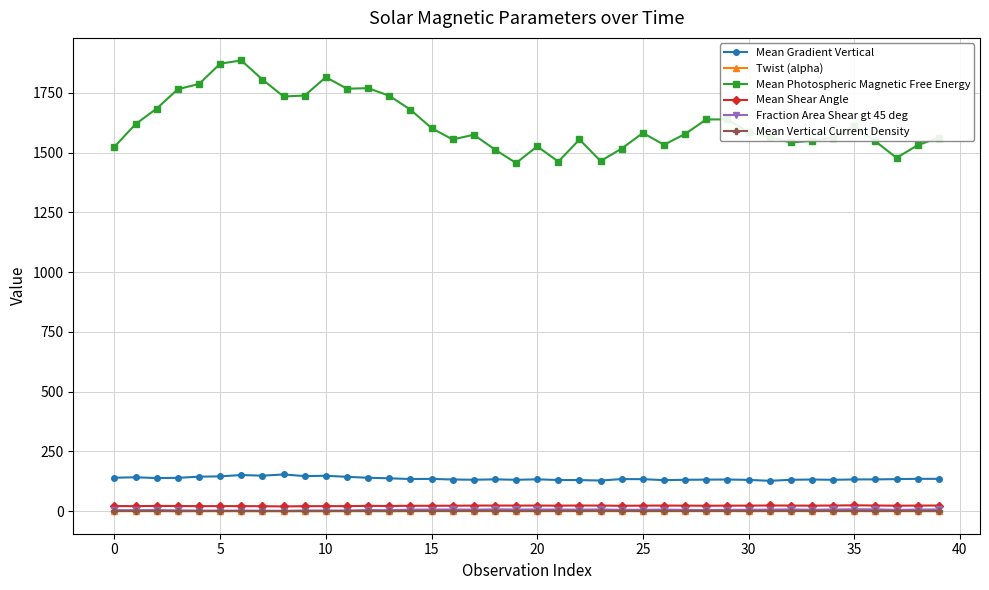

What is the maximum value shown in the chart?

1886.0